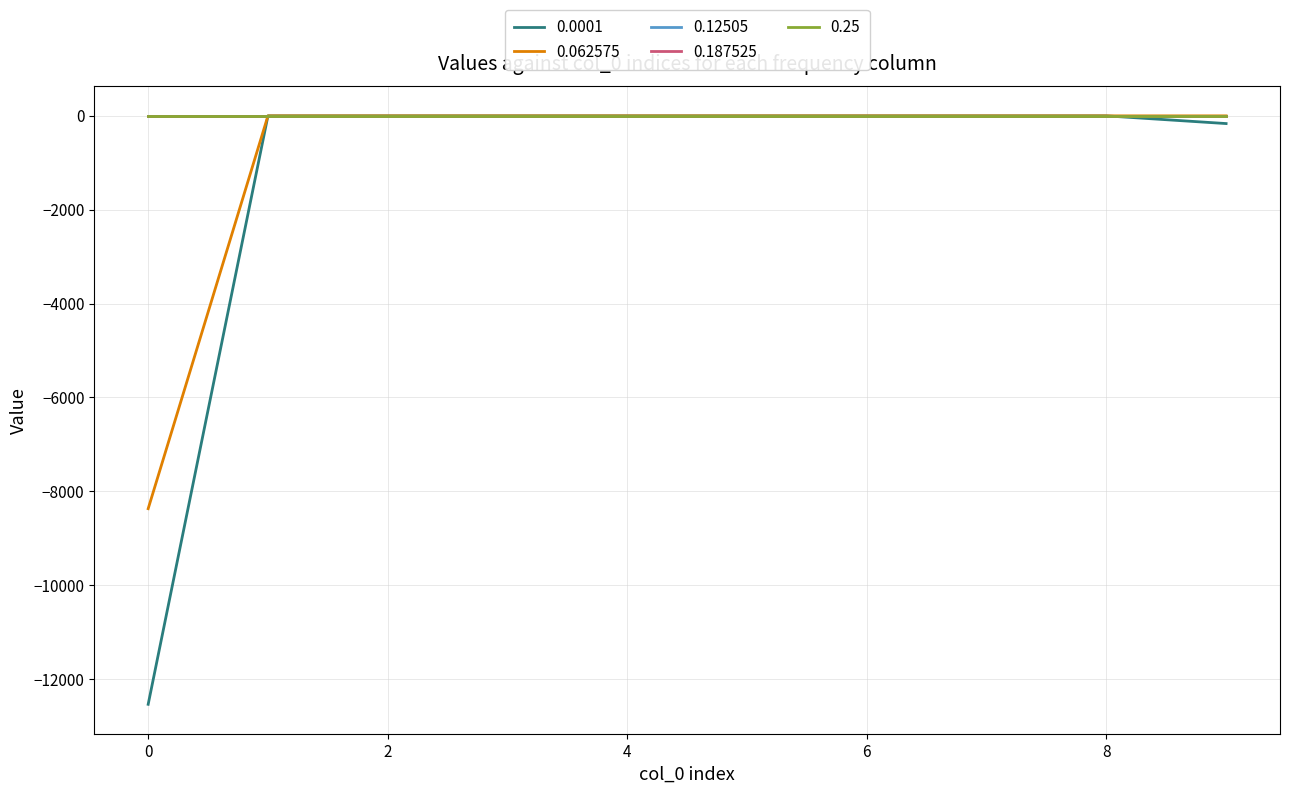

True or false: 0.12505 and 0.0001 cross at least once.

False